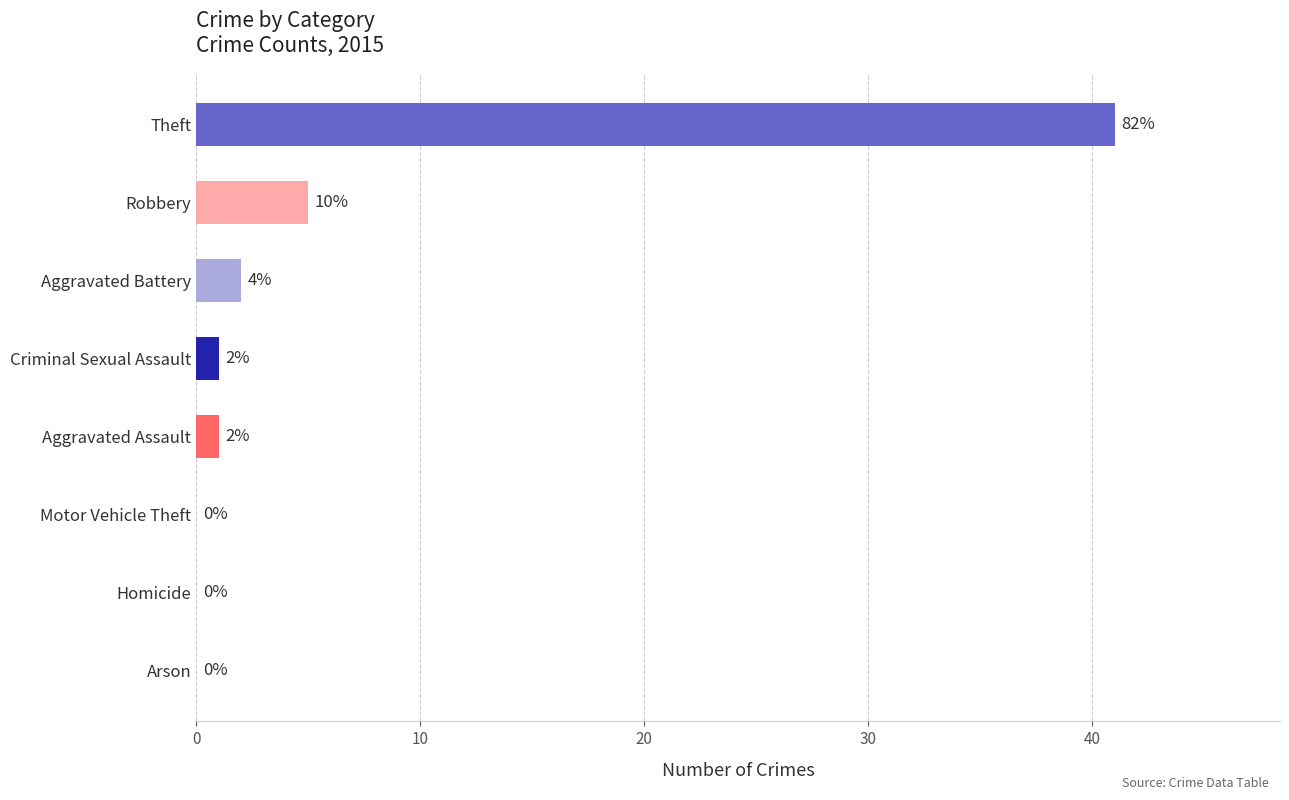

True or false: the data shows 18 at Motor Vehicle Theft.

False